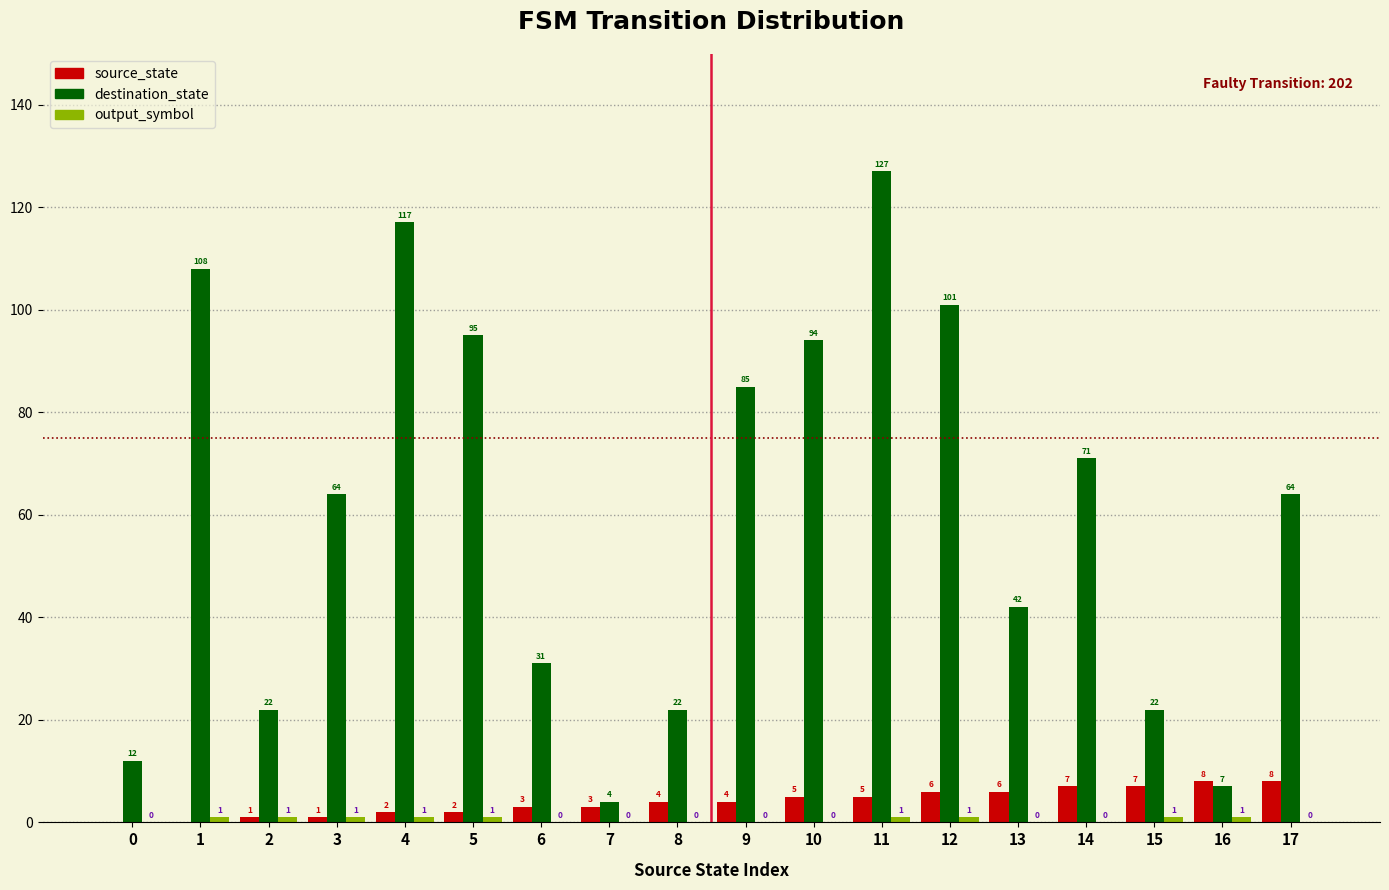

Which series has the largest range (max minus min)?

destination_state